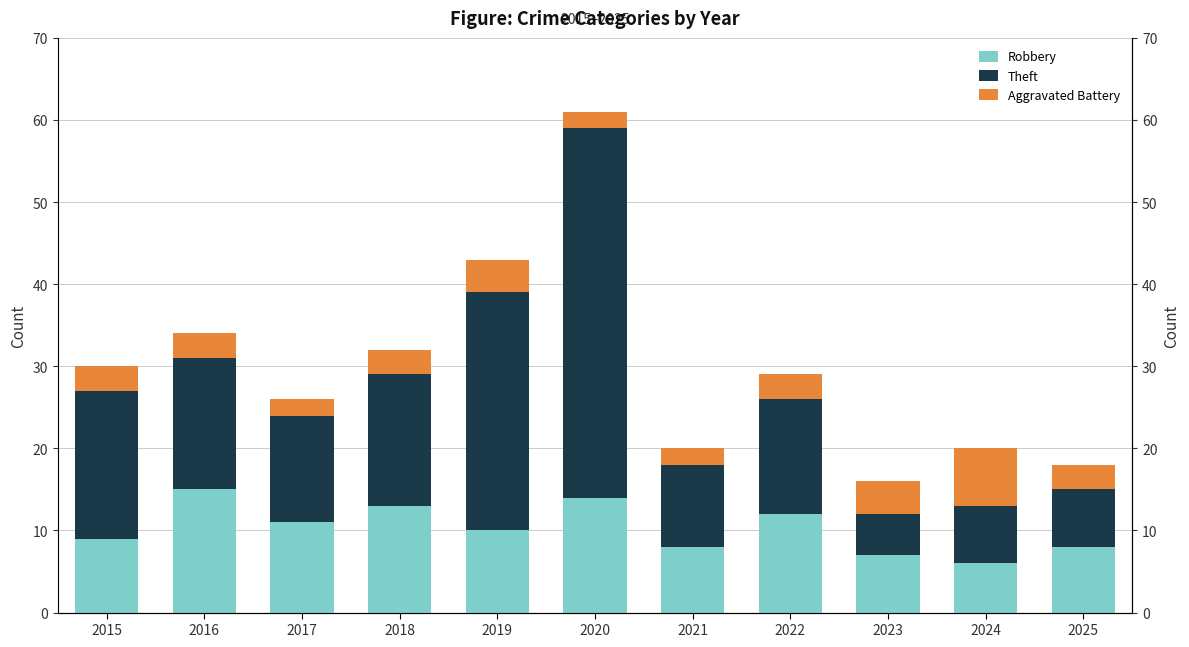

Reading left to right, extract all data points from this chart.

Robbery: 9	15	11	13	10	14	8	12	7	6	8
Theft: 18	16	13	16	29	45	10	14	5	7	7
Aggravated Battery: 3	3	2	3	4	2	2	3	4	7	3